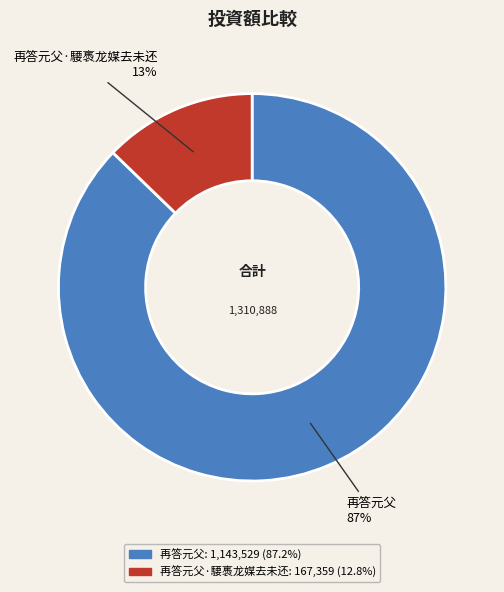

Does 再答元父 account for over 50% of the chart?

Yes